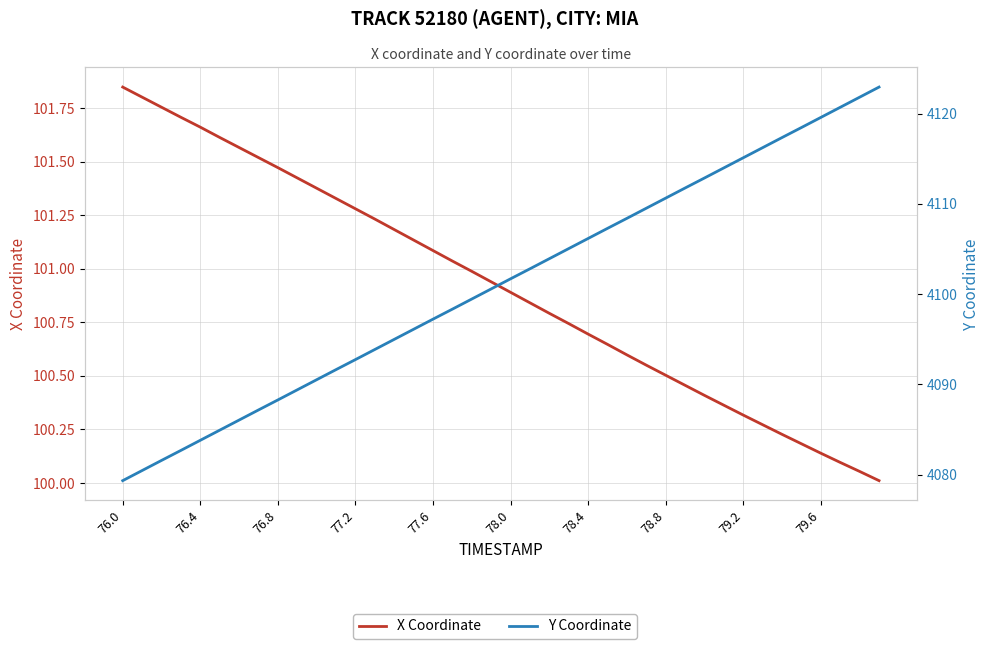

What is the sum of all X Coordinate values?

4036.7